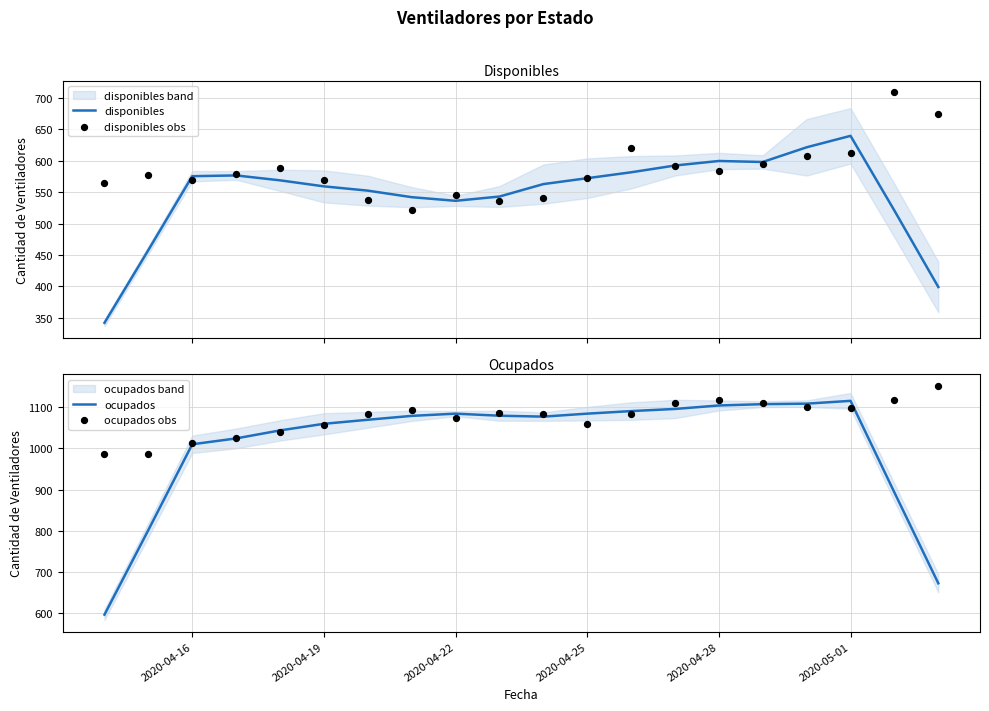

Which series reaches the maximum Y coordinate?

ocupados obs